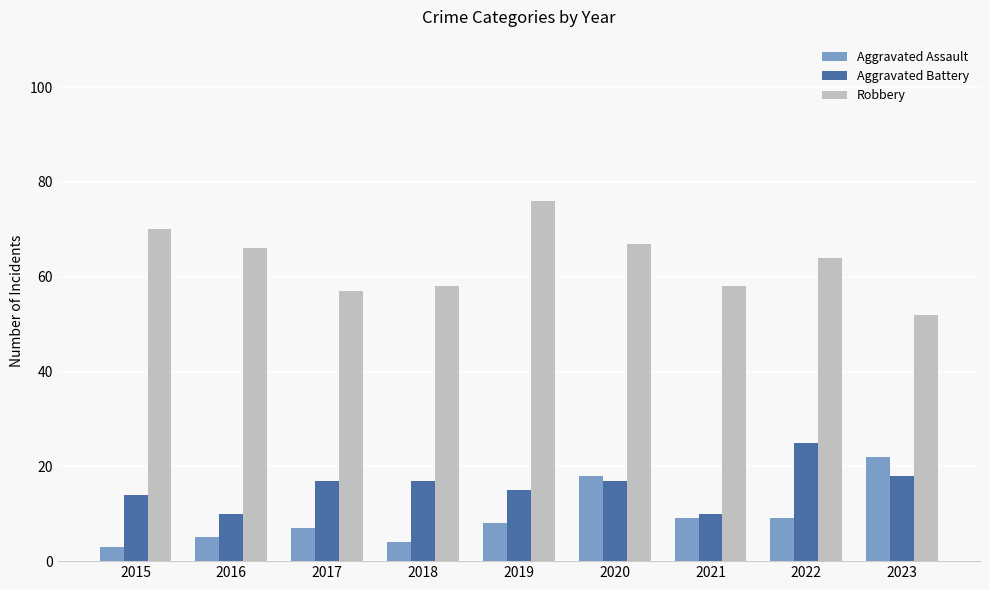

What is the sum of the Aggravated Assault values at 2022 and 2018?

13